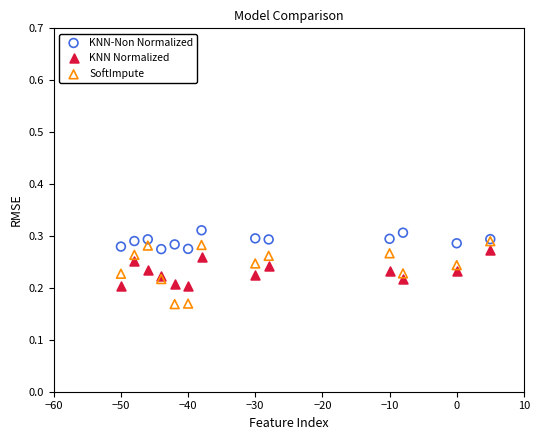

What are all the series names shown in the legend?

KNN-Non Normalized, KNN Normalized, SoftImpute